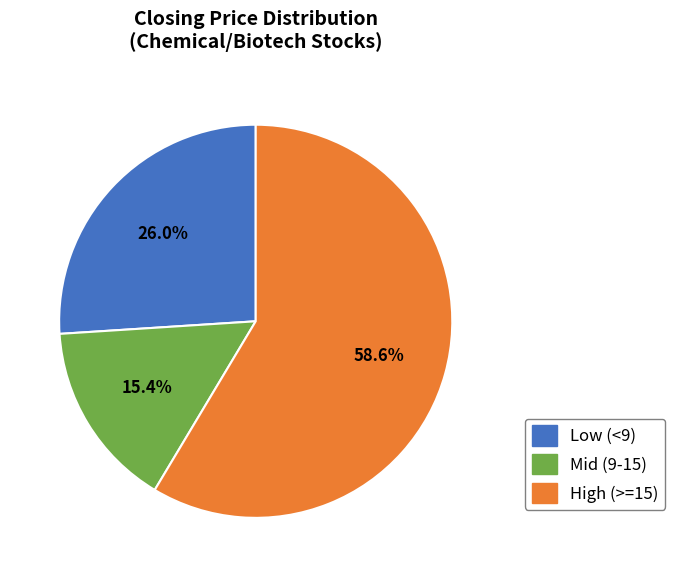

Does any single category account for the majority?

Yes